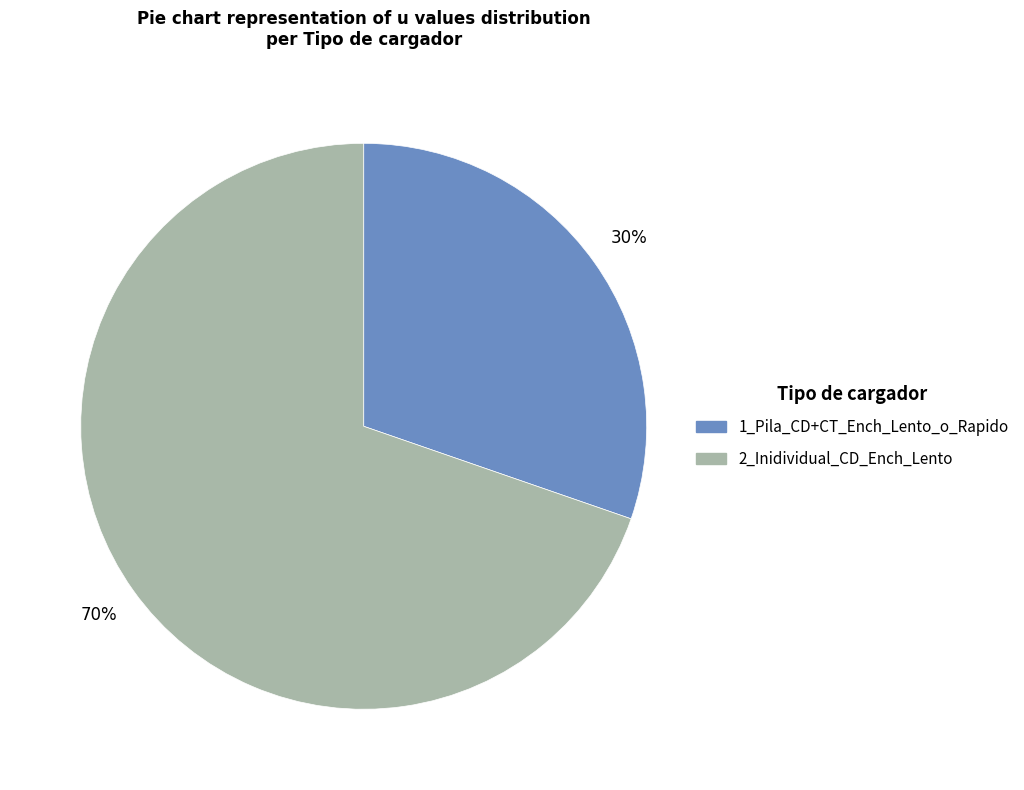

To the nearest percent, what is the average slice percentage?

50%